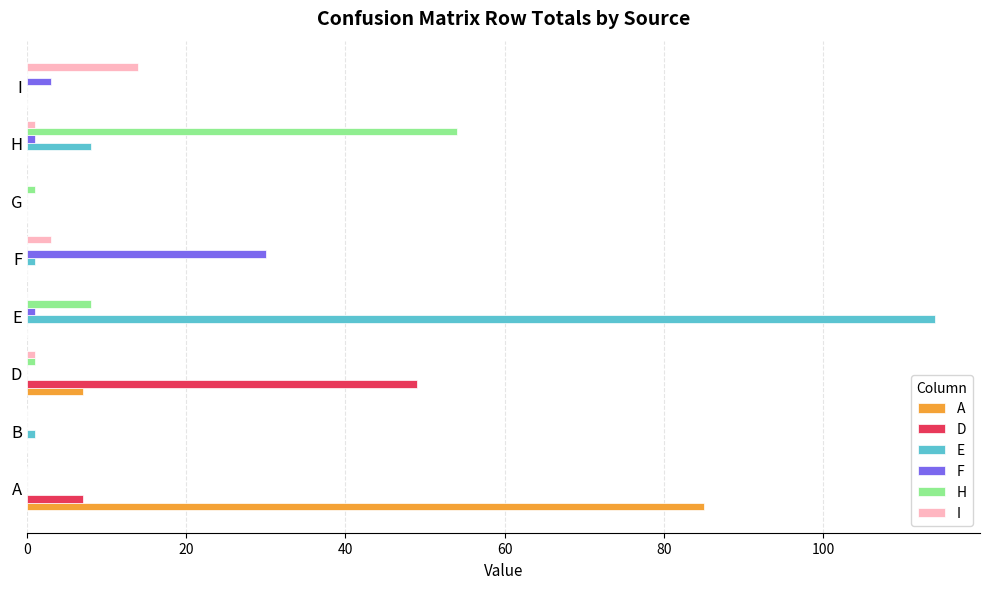

Is the value of F at I greater than the value of E at E?

No